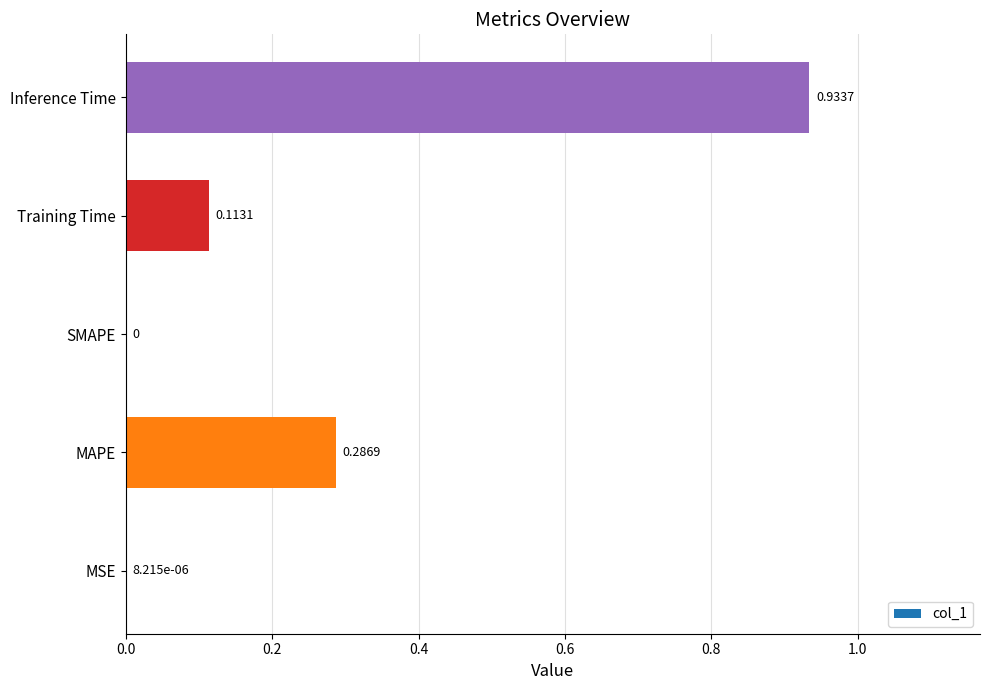

What is the sum of all values?

1.3